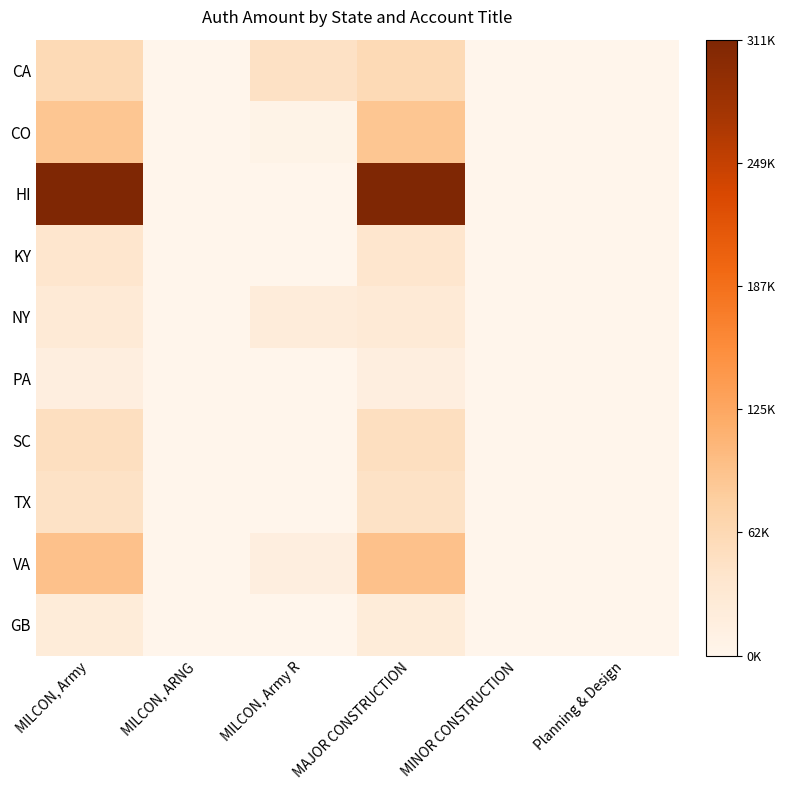

How many series are shown in this chart?

10